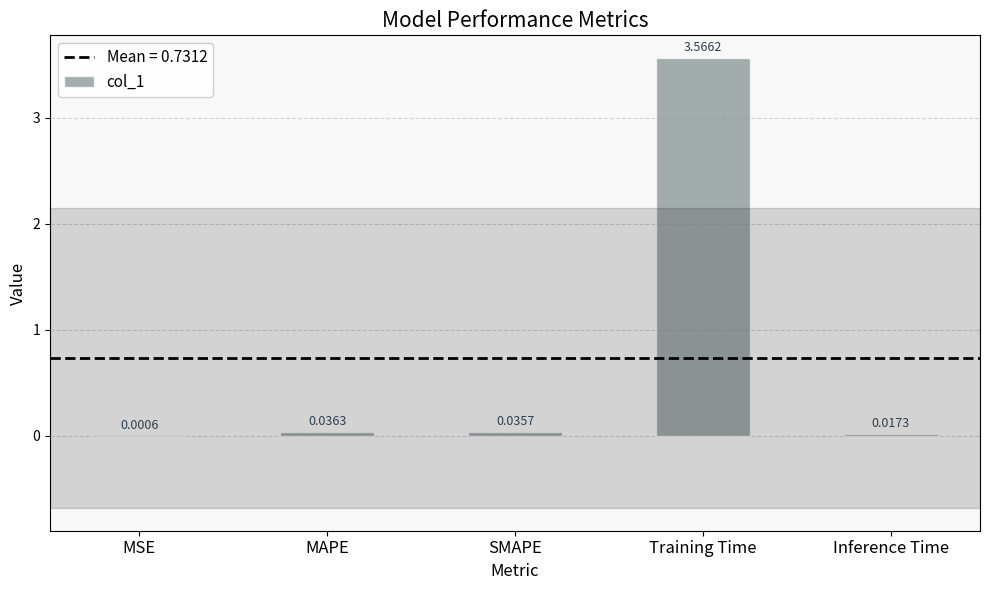

What is the sum of all values?

3.7